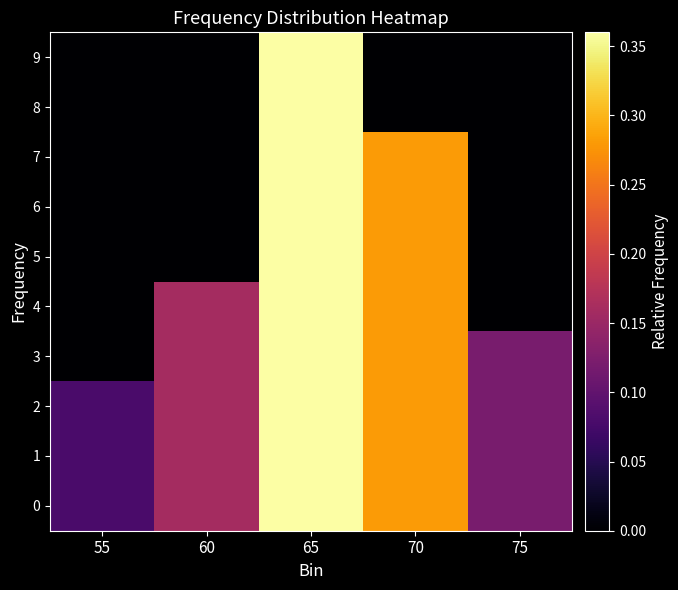

At how many categories does at least one series exceed 0?

5